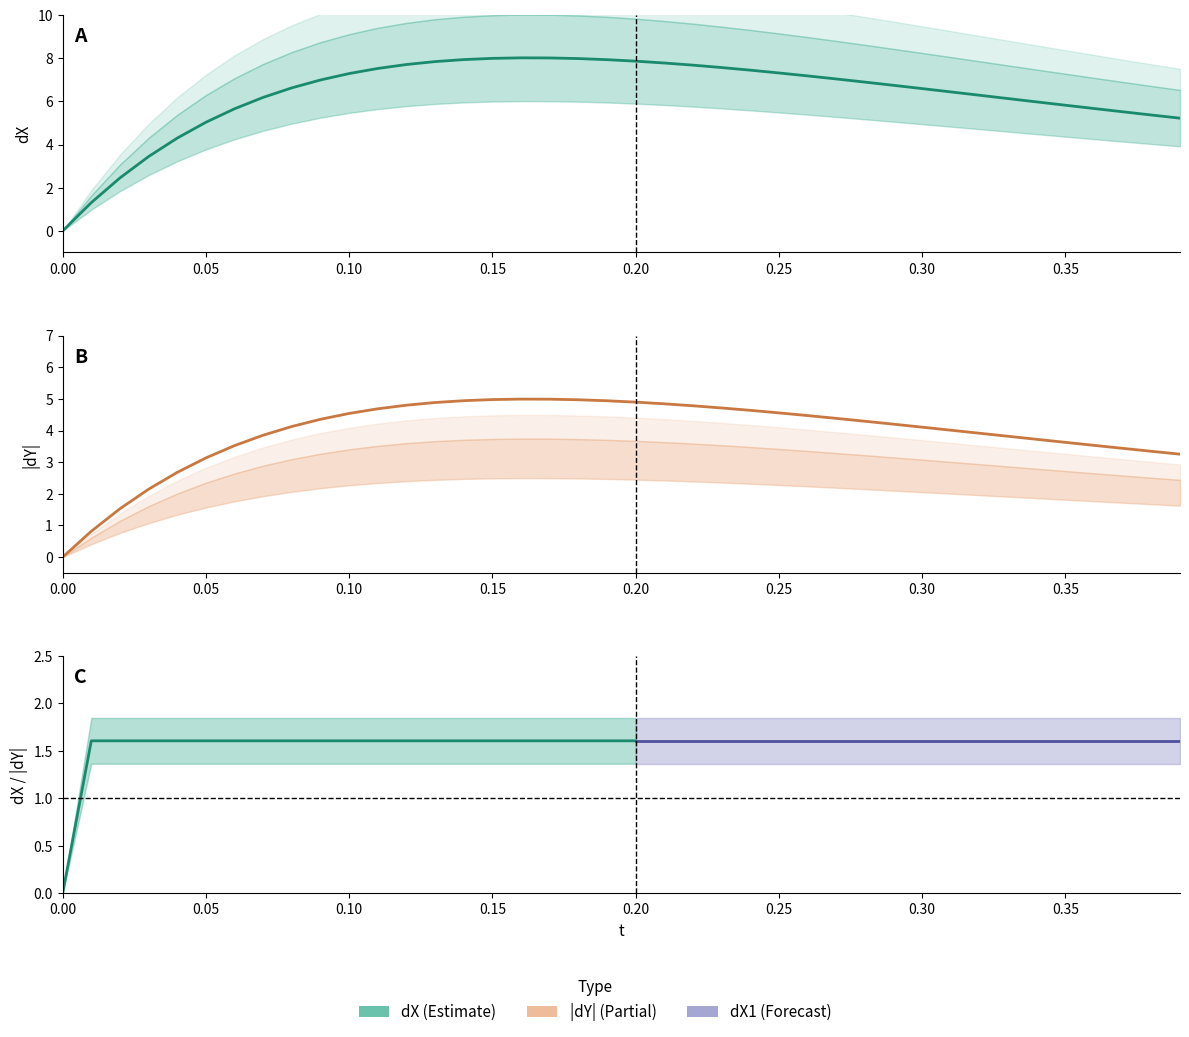

Between 0.15 and 25, which is larger?

25